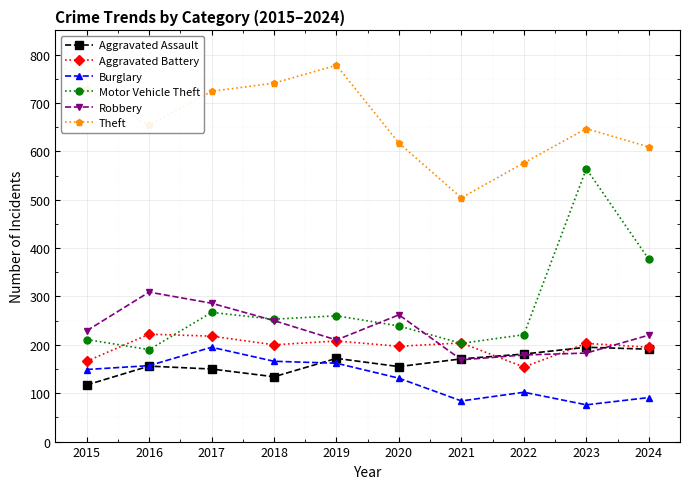

What is the approximate value of Theft at 2016?

654